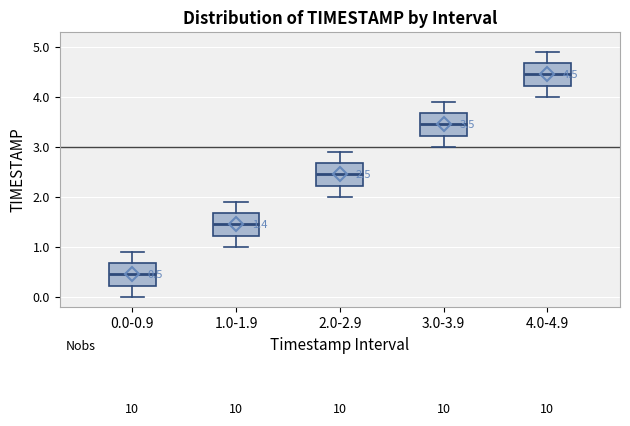

Which box has the highest median line?

4.0-4.9